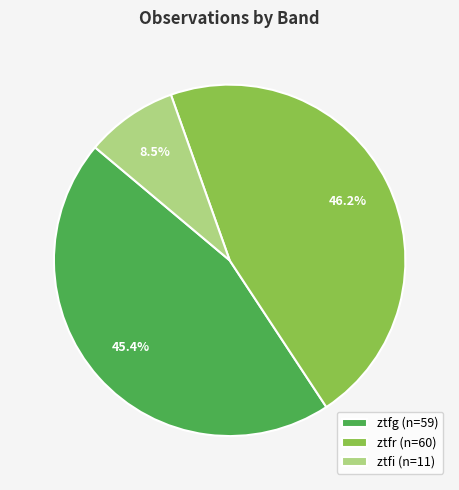

What is the smallest slice in the pie chart?

ztfi (n=11)